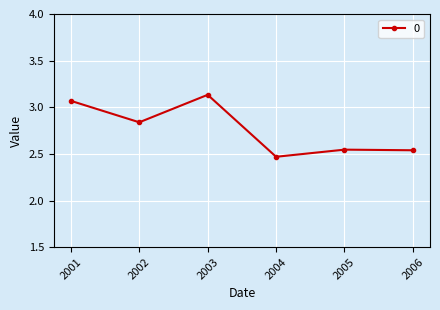

At which category does the chart reach its minimum across all series?

2004